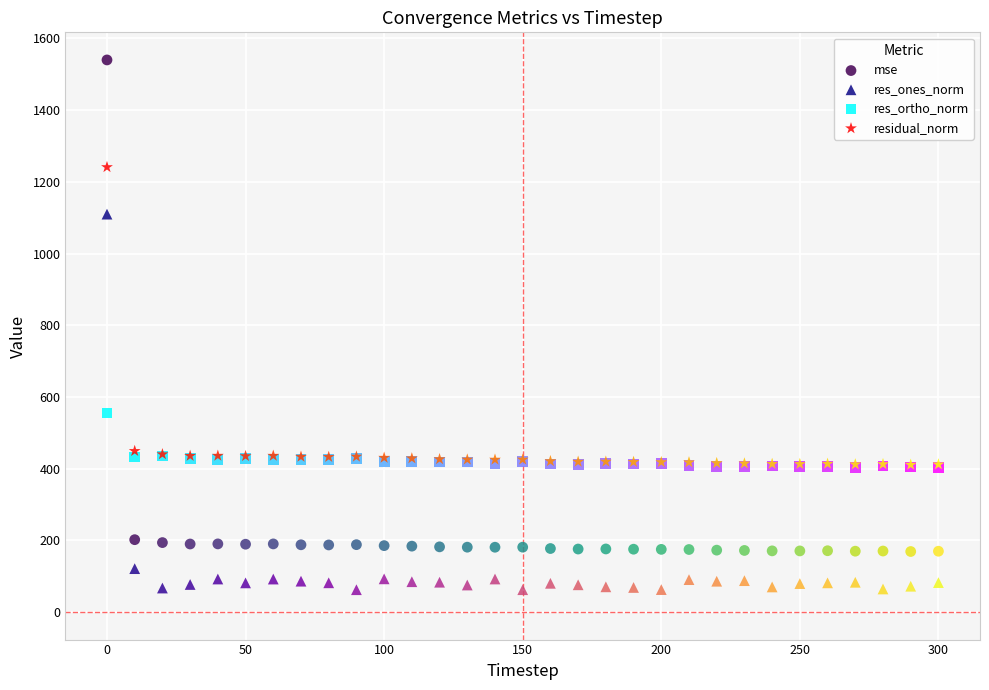

Which series reaches the maximum Y coordinate?

mse